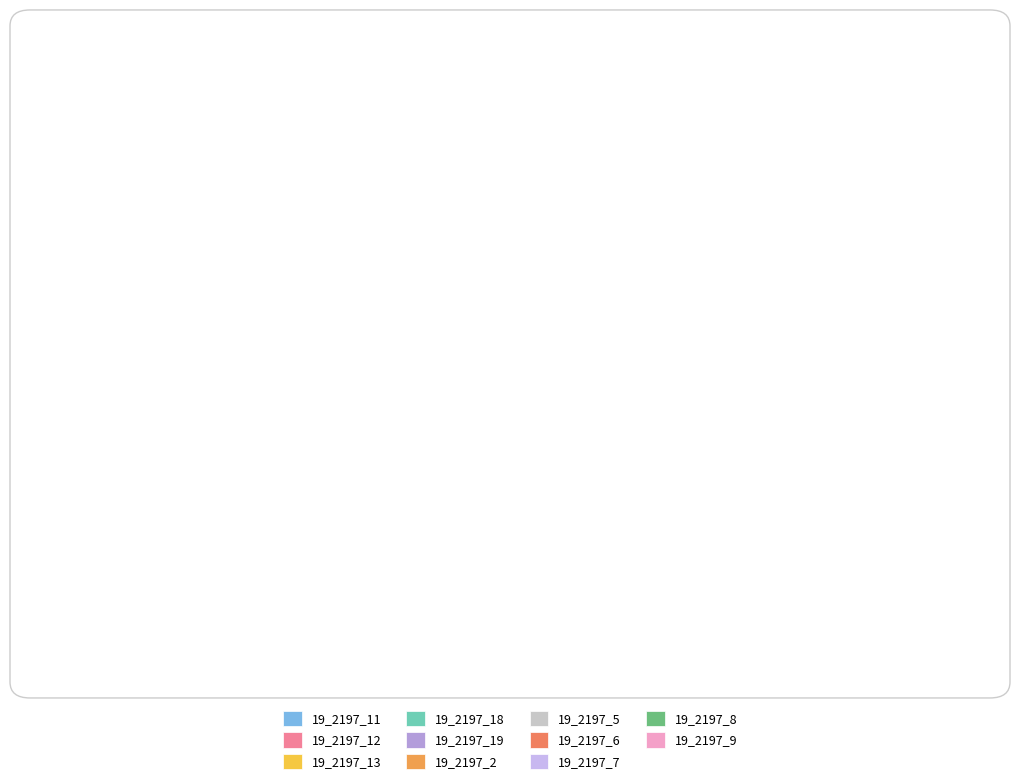

To the nearest percent, what is the difference between the largest and smallest slice percentages?

12%